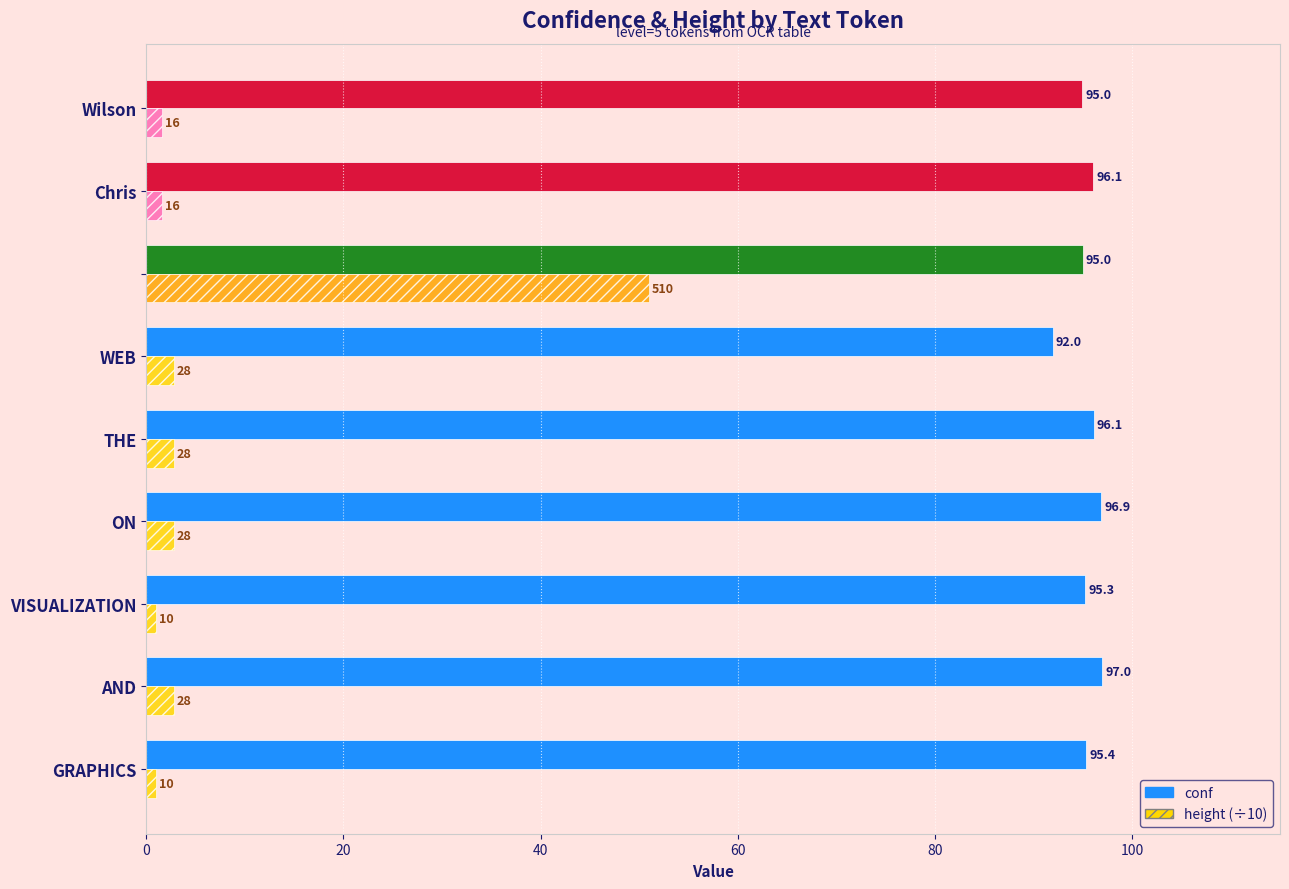

At how many categories does at least one series exceed 22?

9